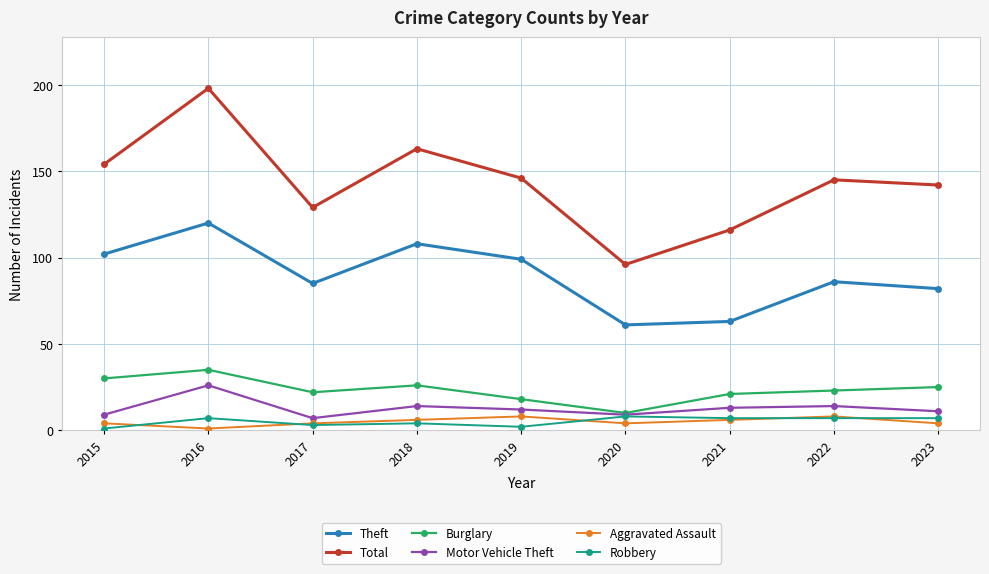

What is the difference between the maximum and minimum values in the Robbery series?

7